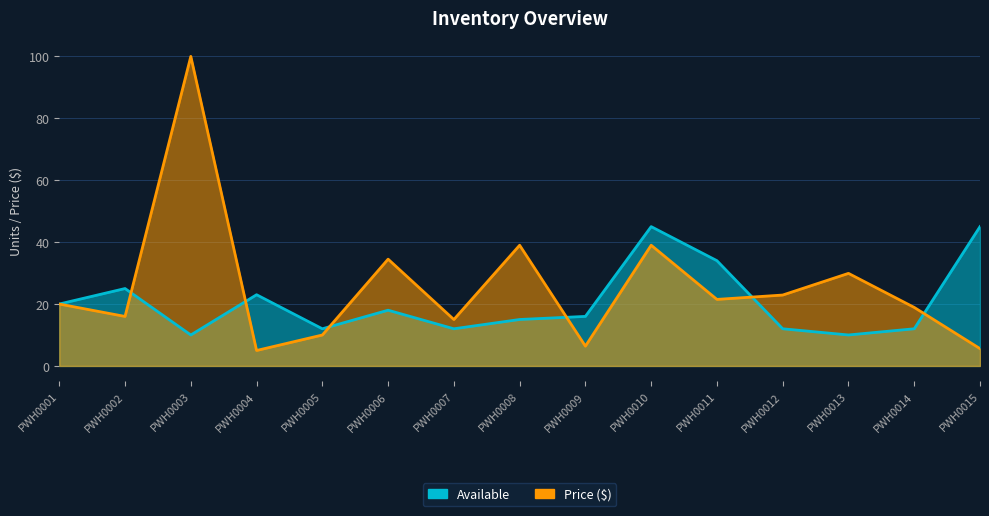

True or false: Available has a value of 5.1 at PWH0008.

False